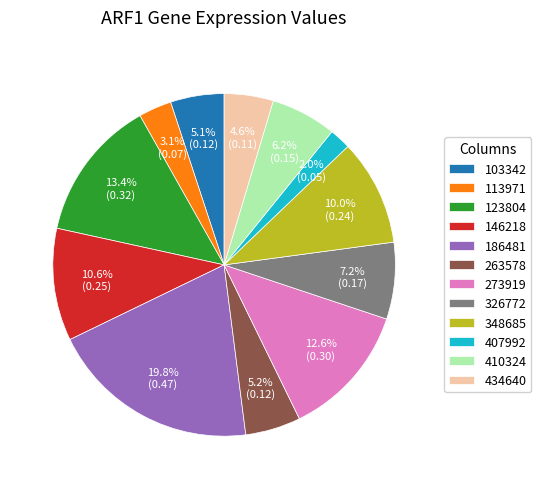

What percentage is the 273919 slice, to the nearest percent?

13%